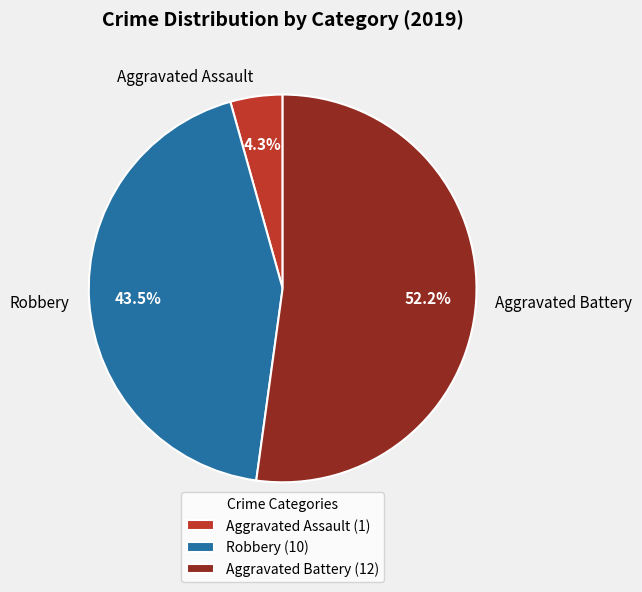

Rank the categories by value from highest to lowest.

Aggravated Battery, Robbery, Aggravated Assault